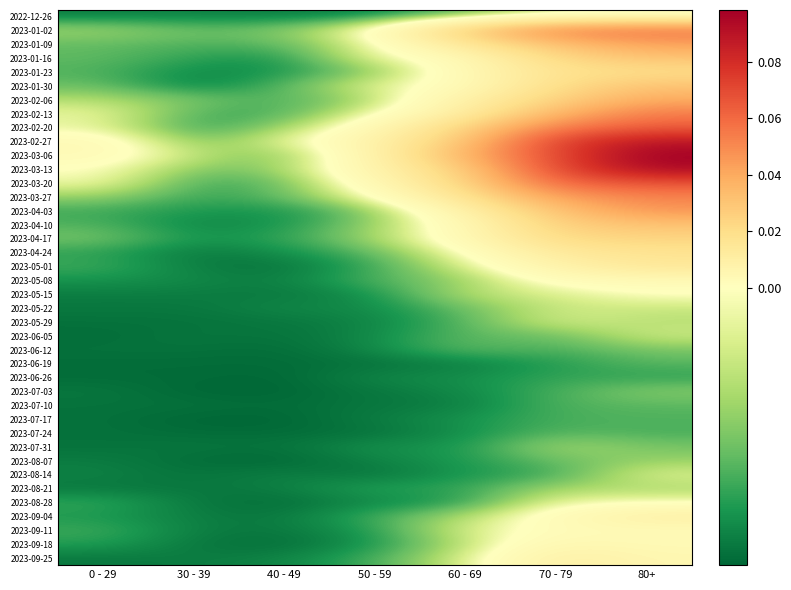

At how many categories does at least one series exceed 0?

5